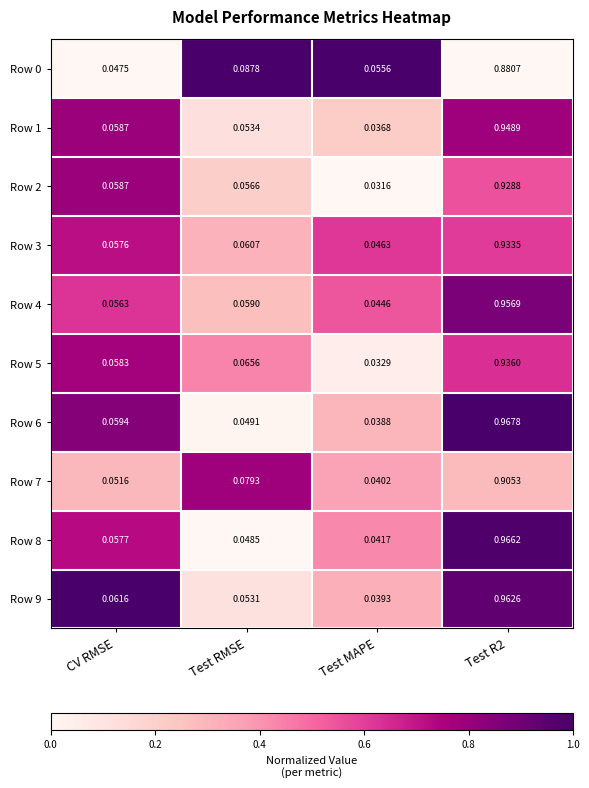

At which label is Row 6 closest to 0?

Test MAPE